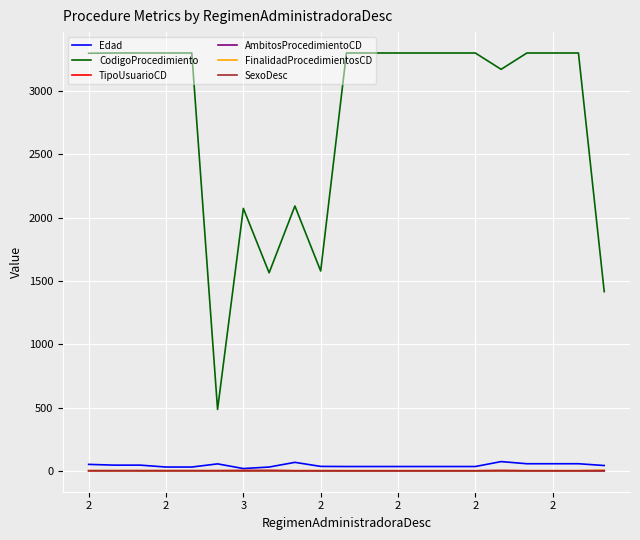

What is the greatest value displayed?

3302